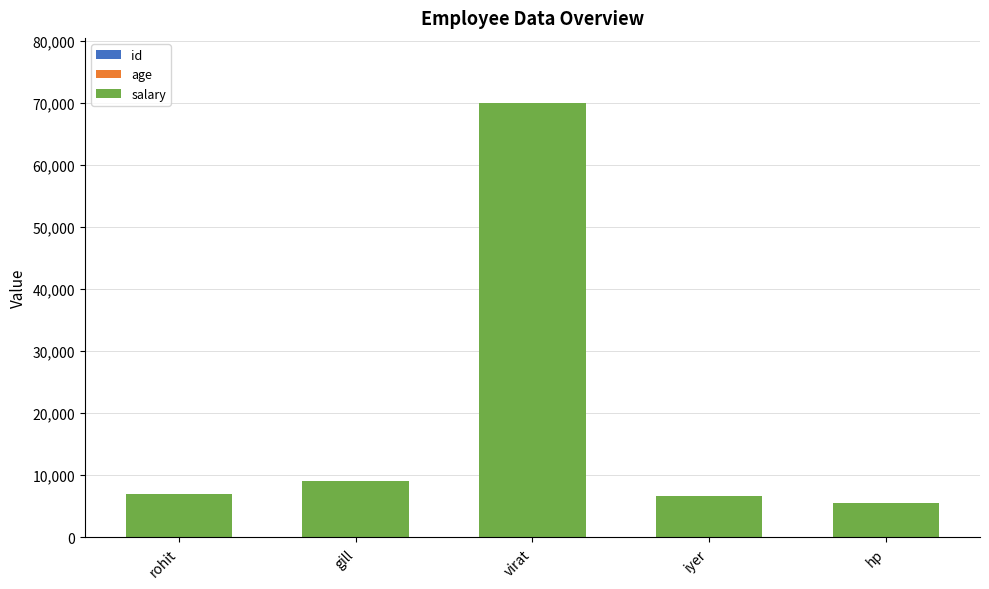

At which category is the sum across all series the highest?

virat